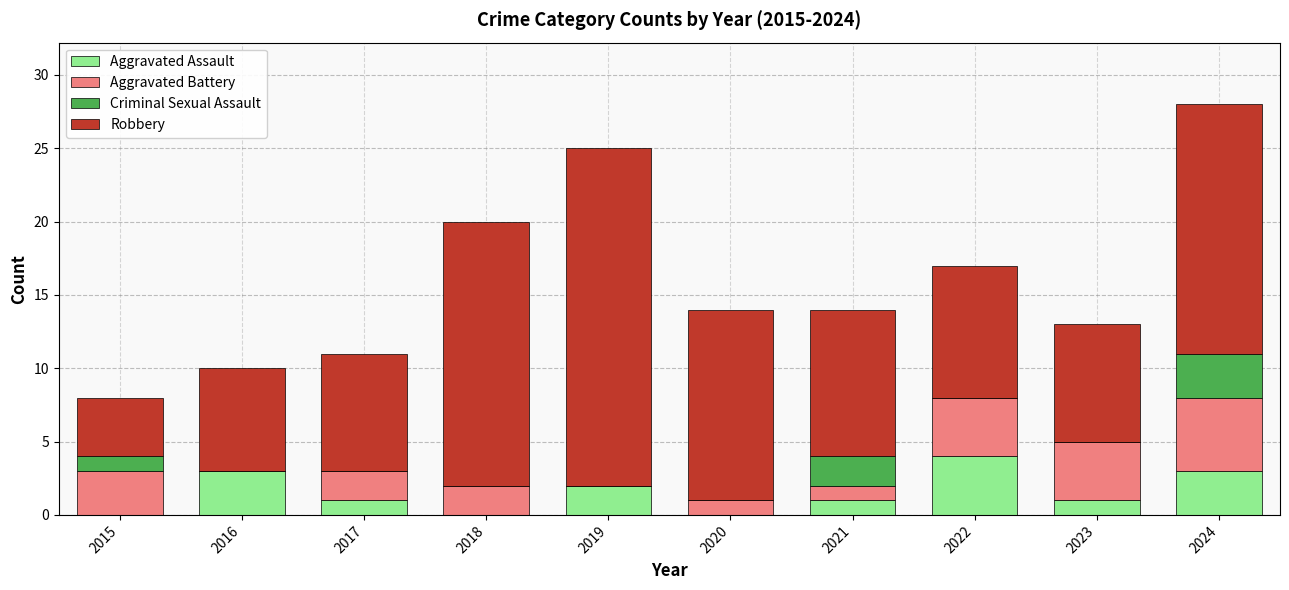

Which category has the highest value in the Aggravated Assault series?

2022